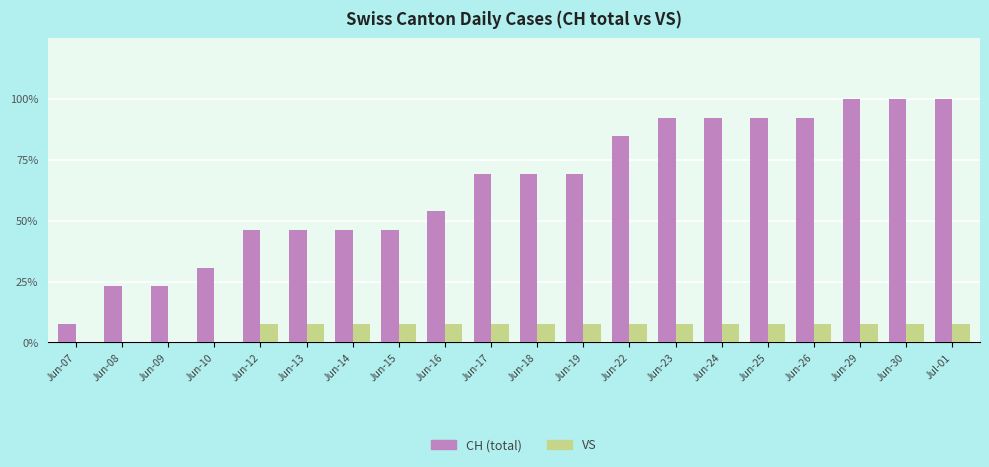

Are the bars horizontal?

No